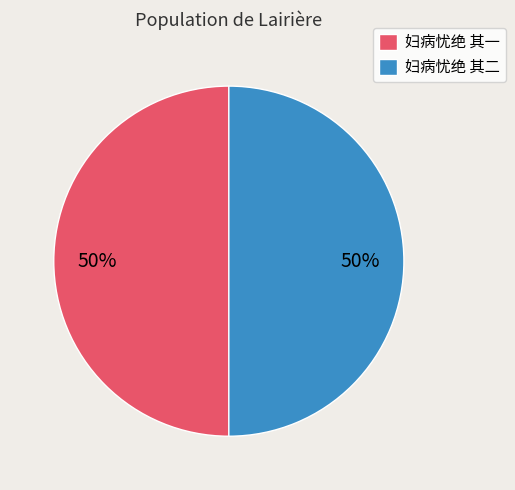

To the nearest percent, what is the combined percentage of 妇病忧绝 其一 and 妇病忧绝 其二?

100%